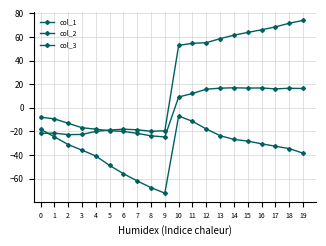

Which has a higher value, 14 or 12?

12